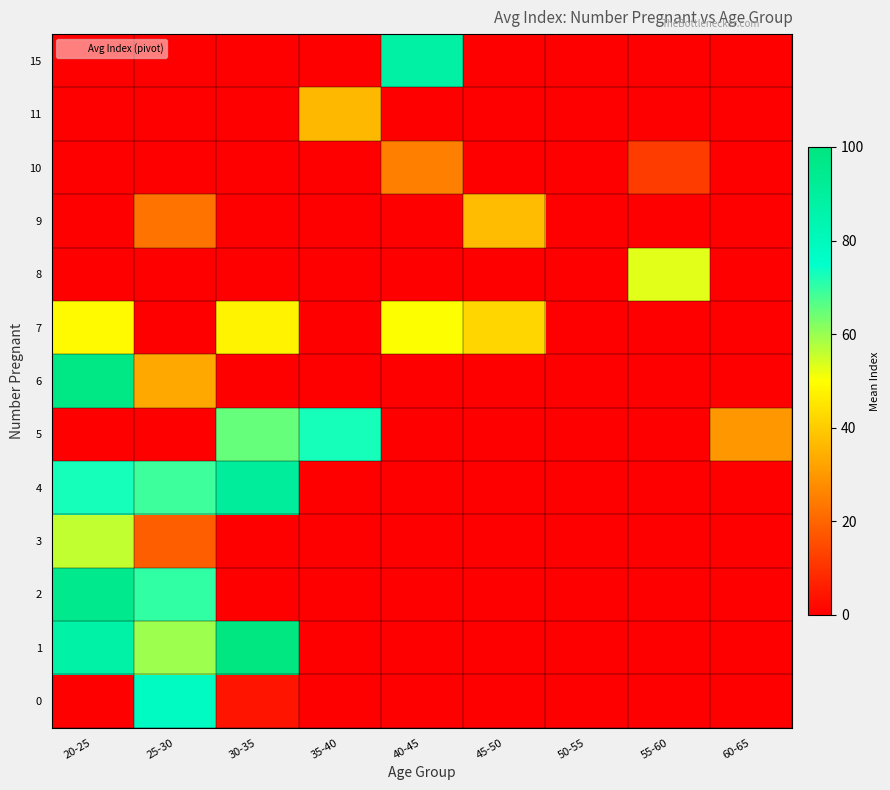

Which has a higher value, 50-55 or 25-30?

25-30